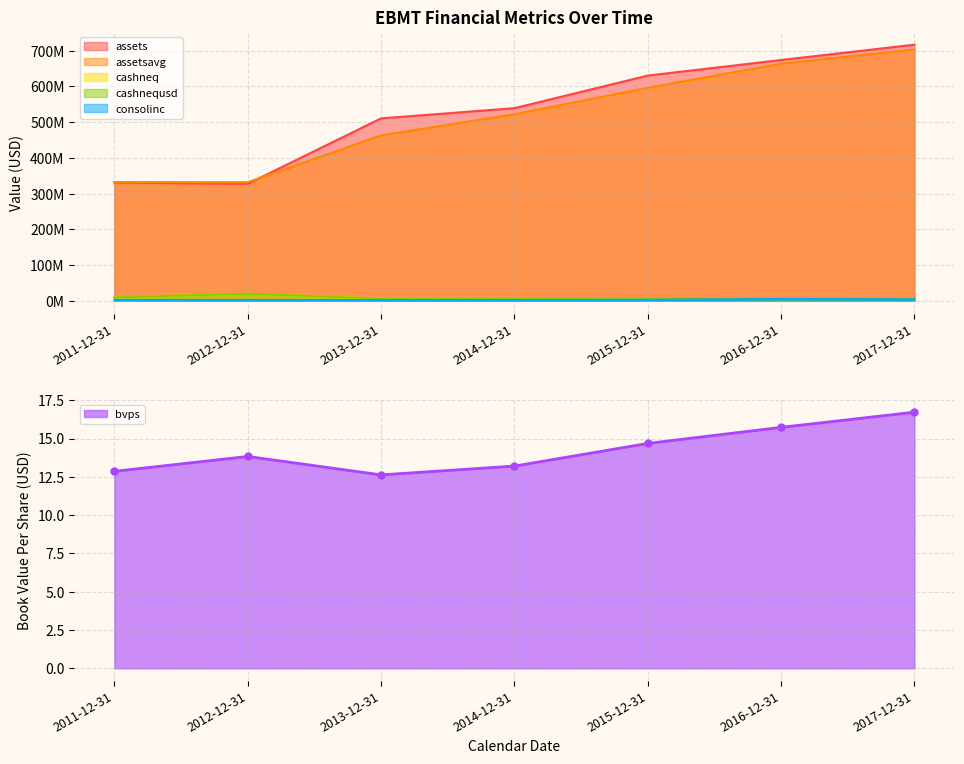

What is the label of the 3rd point from the left?

2013-12-31